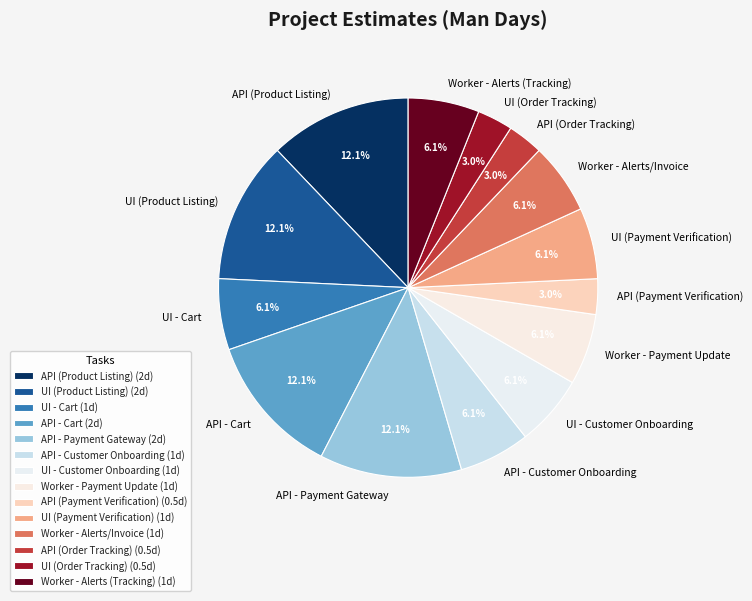

Approximately how many times larger is the value at API - Customer Onboarding compared to UI - Customer Onboarding?

1.0